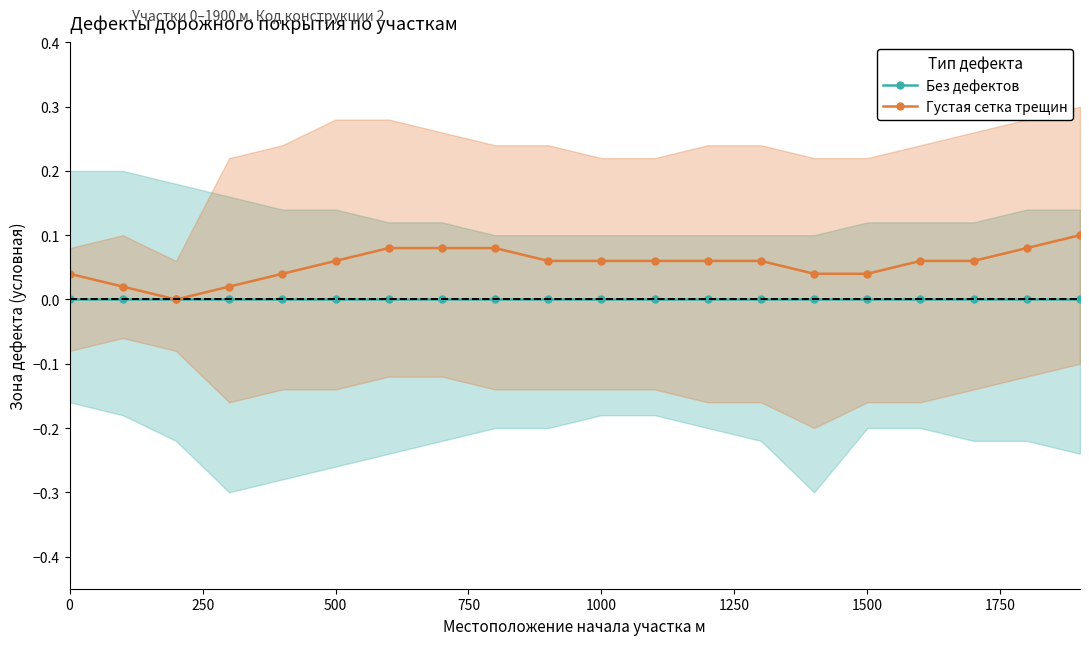

Is it true that Без дефектов equals 0.0 at 1500?

True